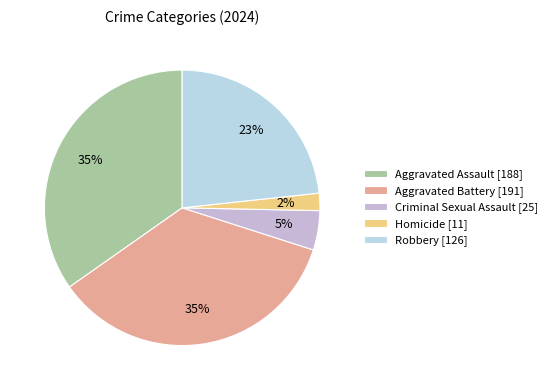

How many slices are in this pie chart?

5